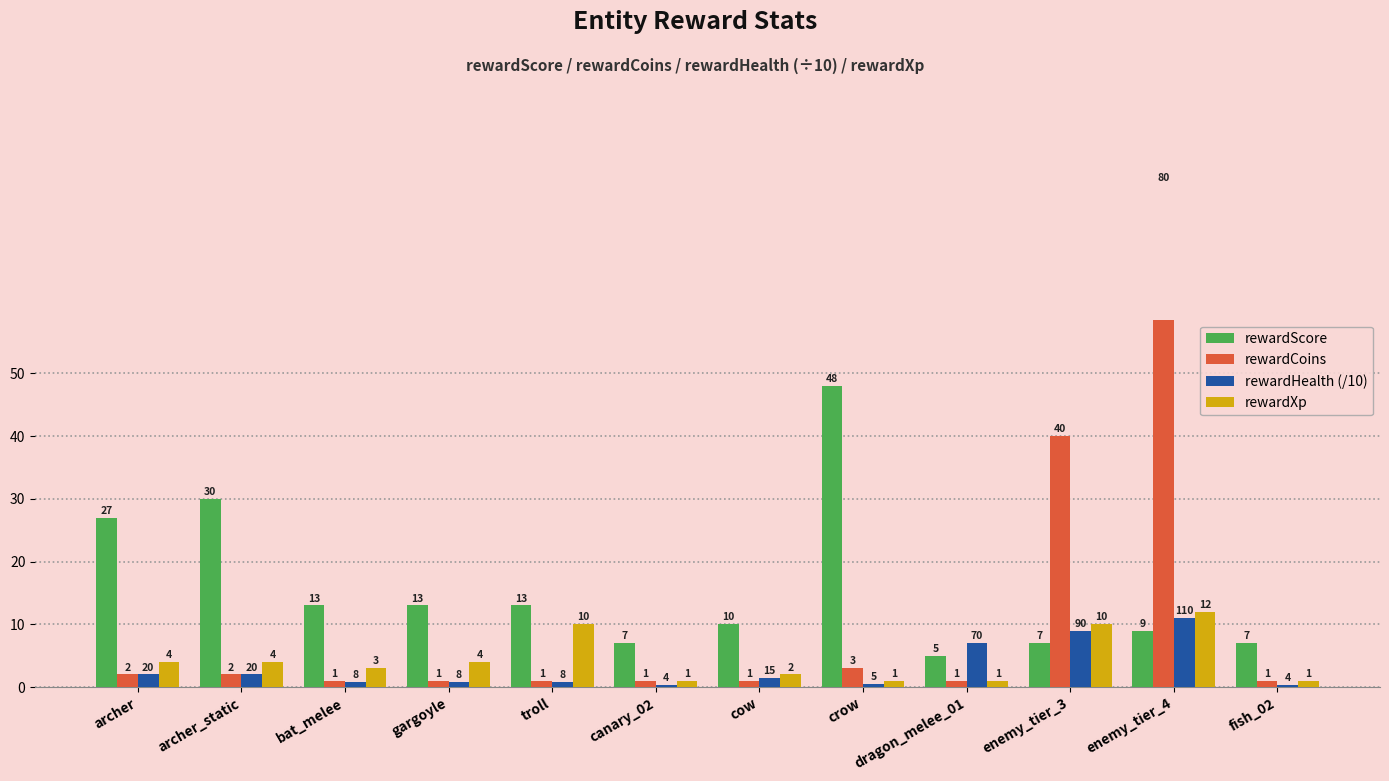

What is the sum of the rewardCoins values at bat_melee and cow?

2.0